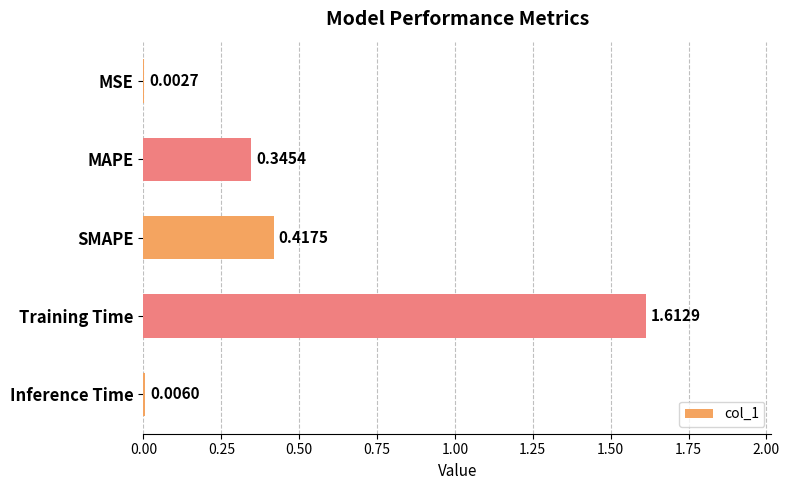

At which category does the chart reach its peak across all series?

Training Time